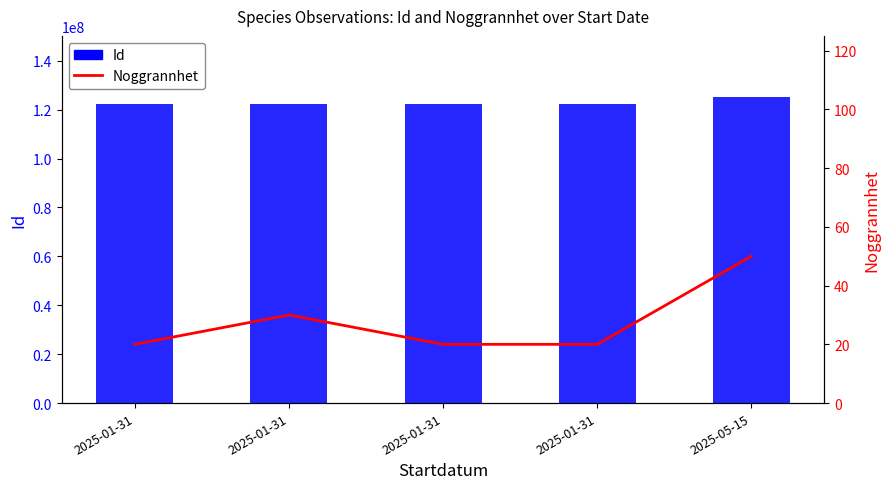

How many Noggrannhet values are between 20 and 30?

4